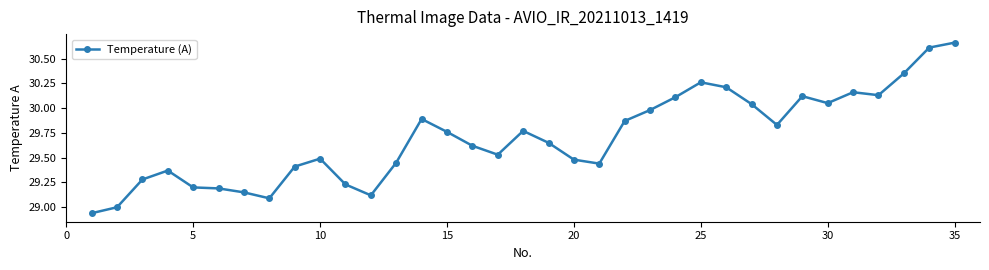

True or false: the data has more than 0 interior local peaks.

True